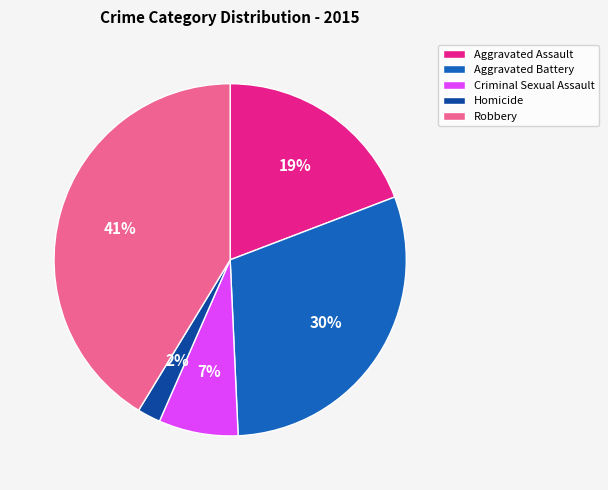

Between Aggravated Battery and Aggravated Assault, which is larger?

Aggravated Battery